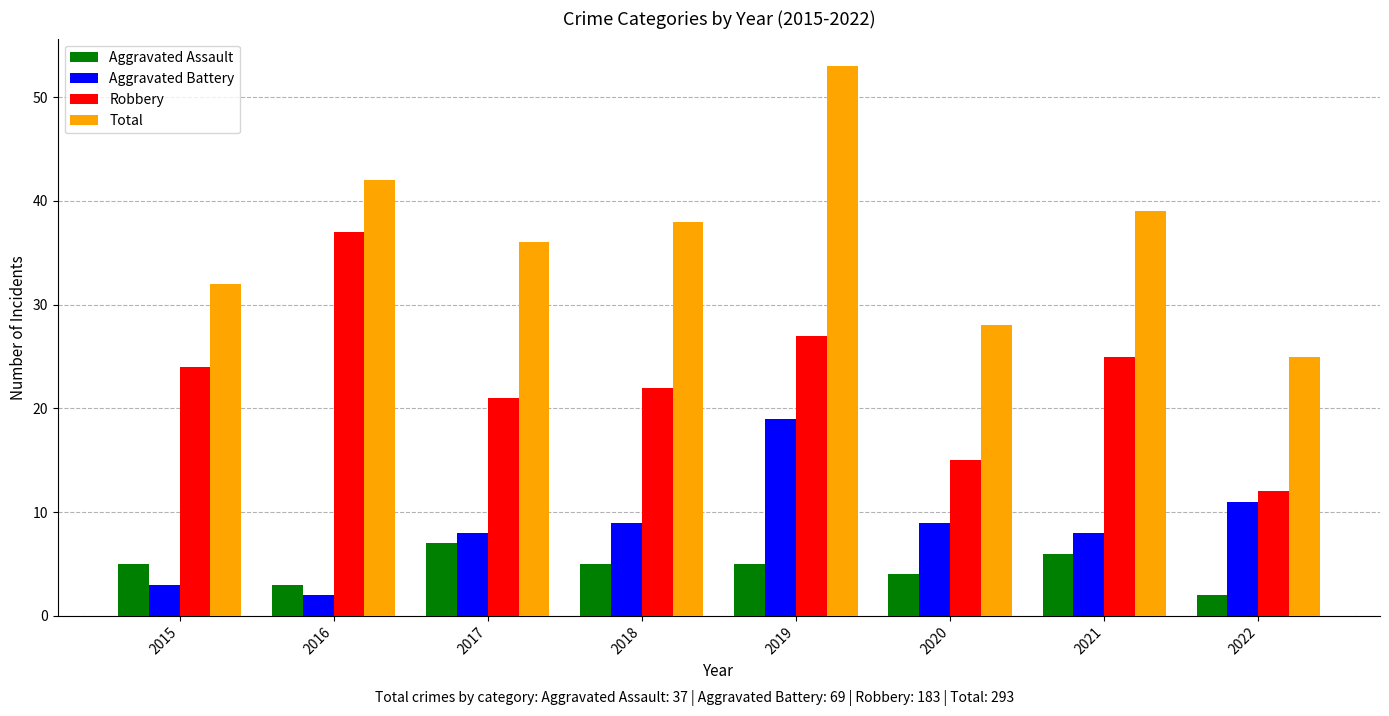

How many categories are shown in the chart?

8